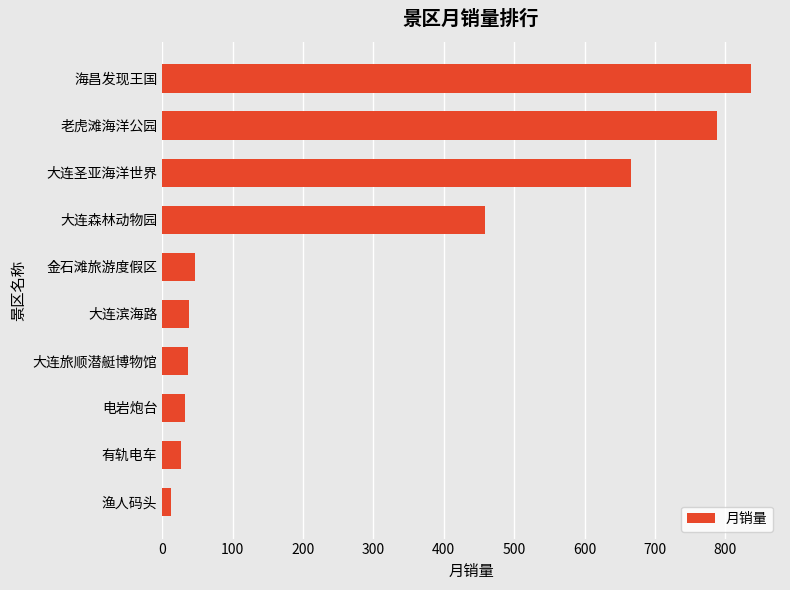

What is the greatest value displayed?

836